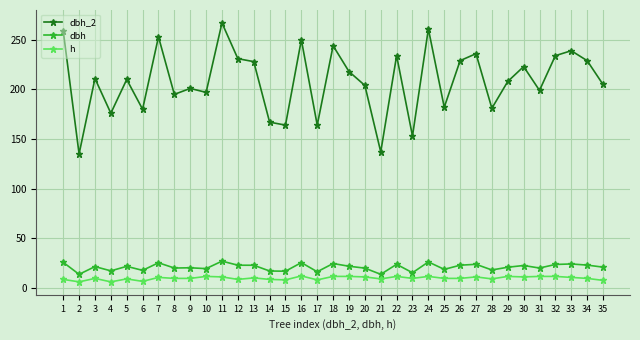

Between 1 and 3, which series saw the biggest shift?

dbh_2